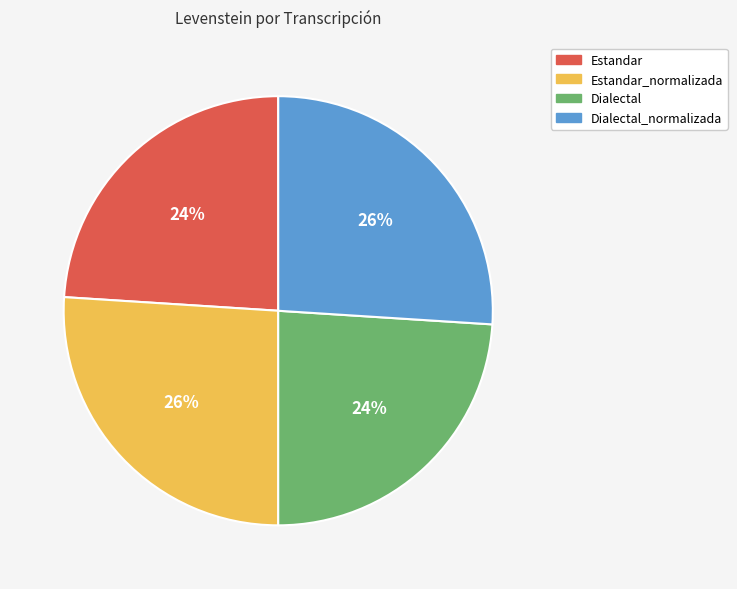

Does Estandar_normalizada account for over 50% of the chart?

No